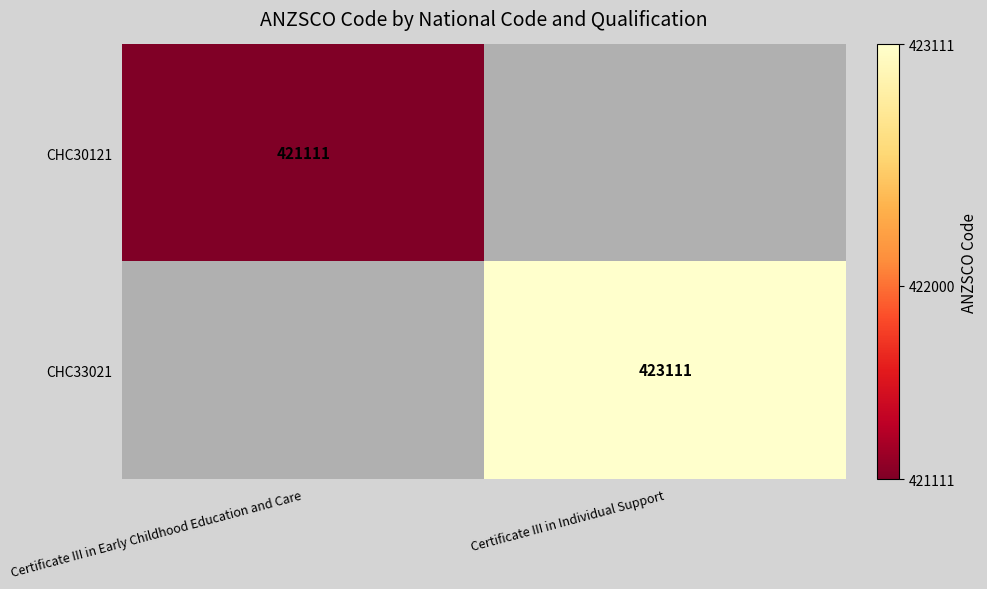

The CHC30121 series shows 421111 at Certificate III in Early Childhood Education and Care. True or false?

True